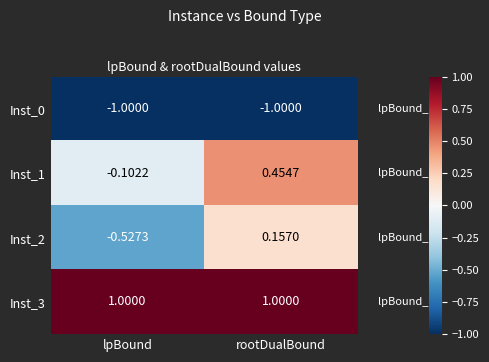

How many series are shown in this chart?

4